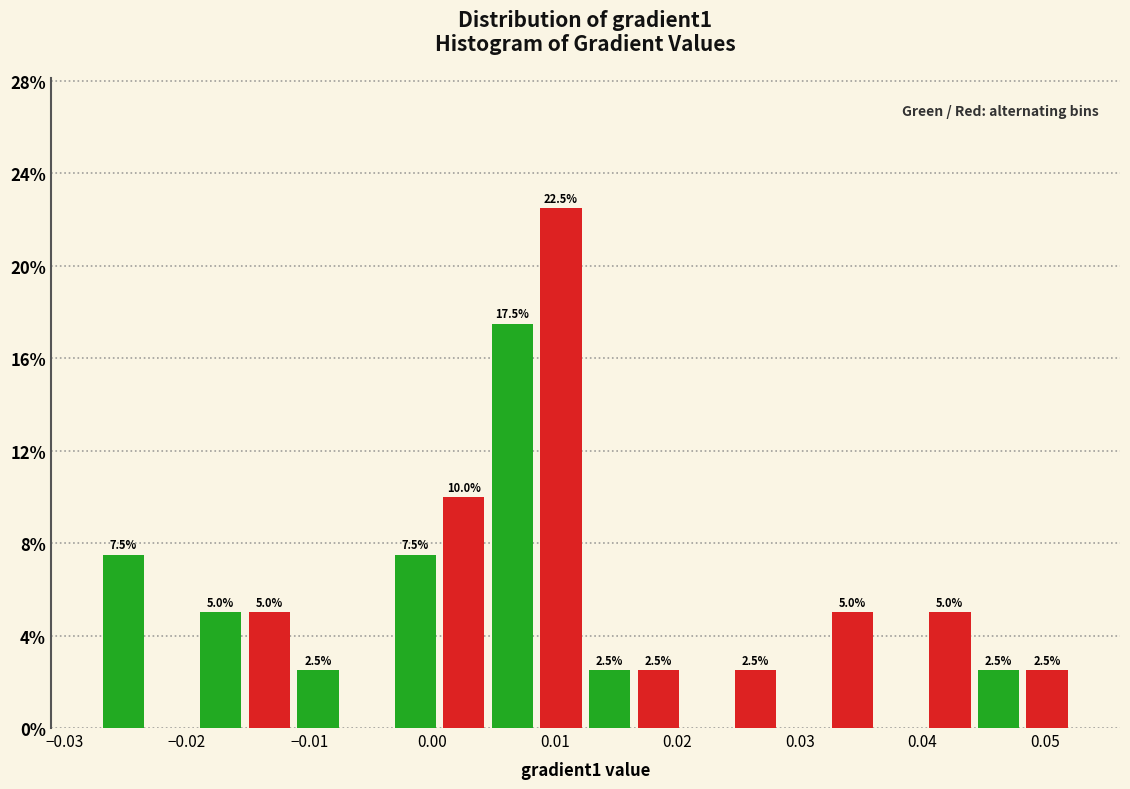

Around what value on the x-axis is the tallest bar? Give the approximate position of its centre, as read against the axis.

0.011